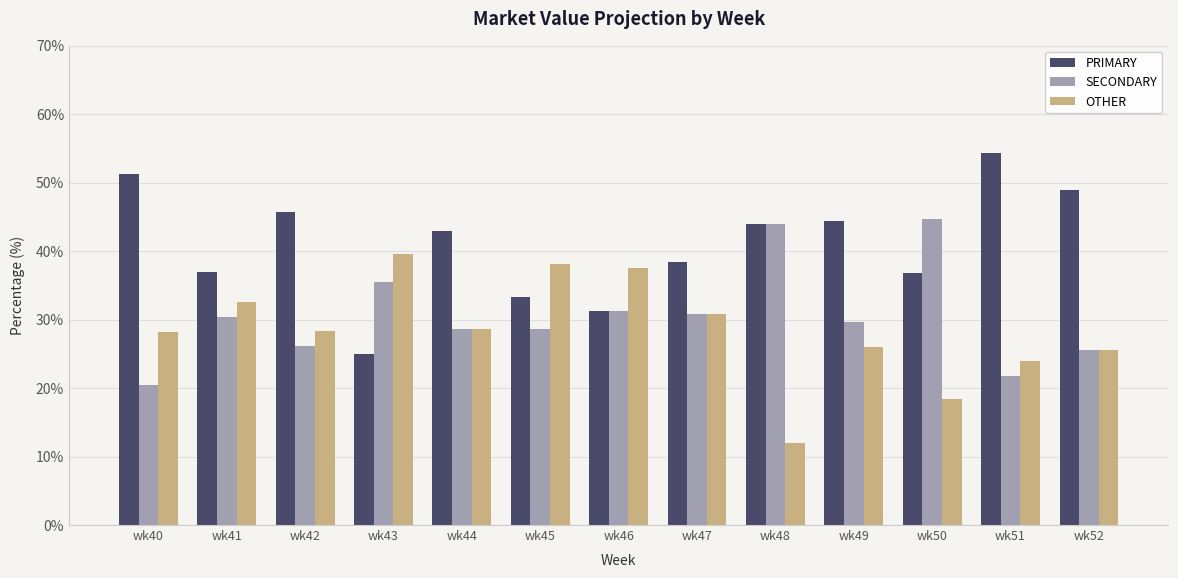

Rank the series at wk45 from lowest to highest value.

SECONDARY, PRIMARY, OTHER